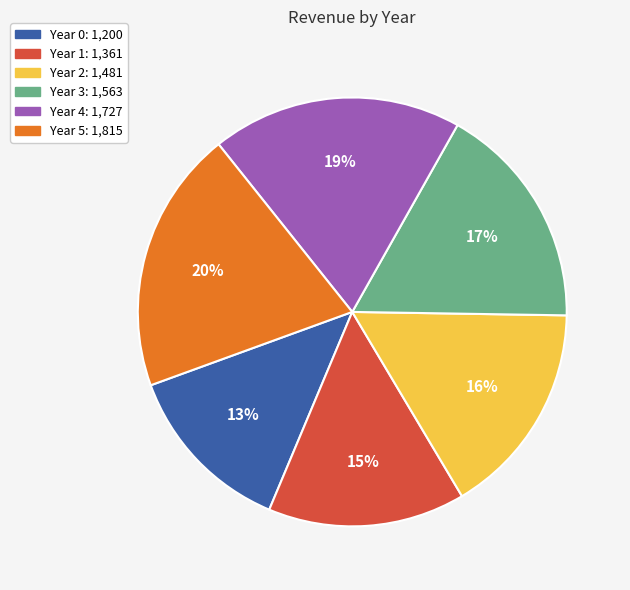

Do Year 2 and Year 4 together represent more than half of the pie?

No